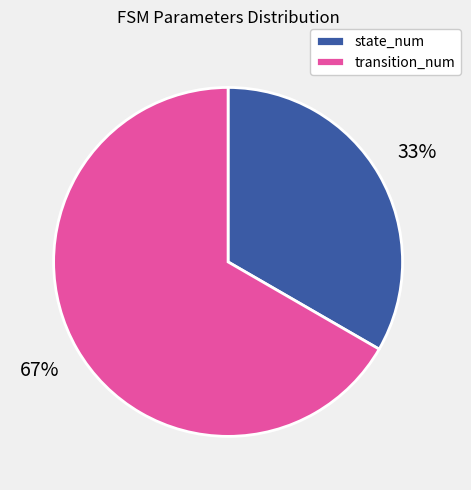

Rank the categories by value from lowest to highest.

state_num, transition_num